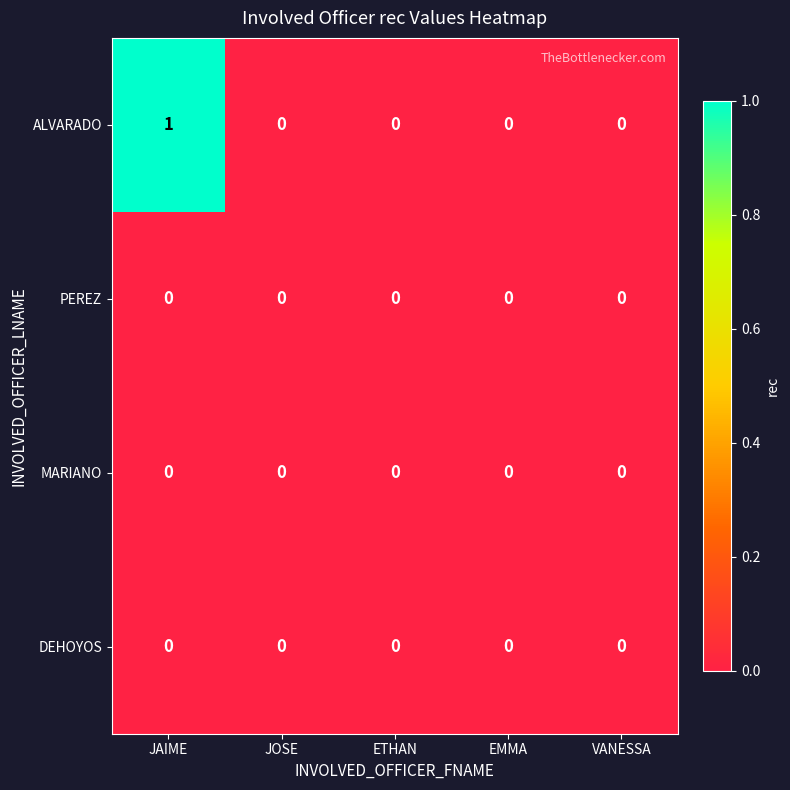

Between JAIME and JOSE, which series saw the biggest shift?

ALVARADO